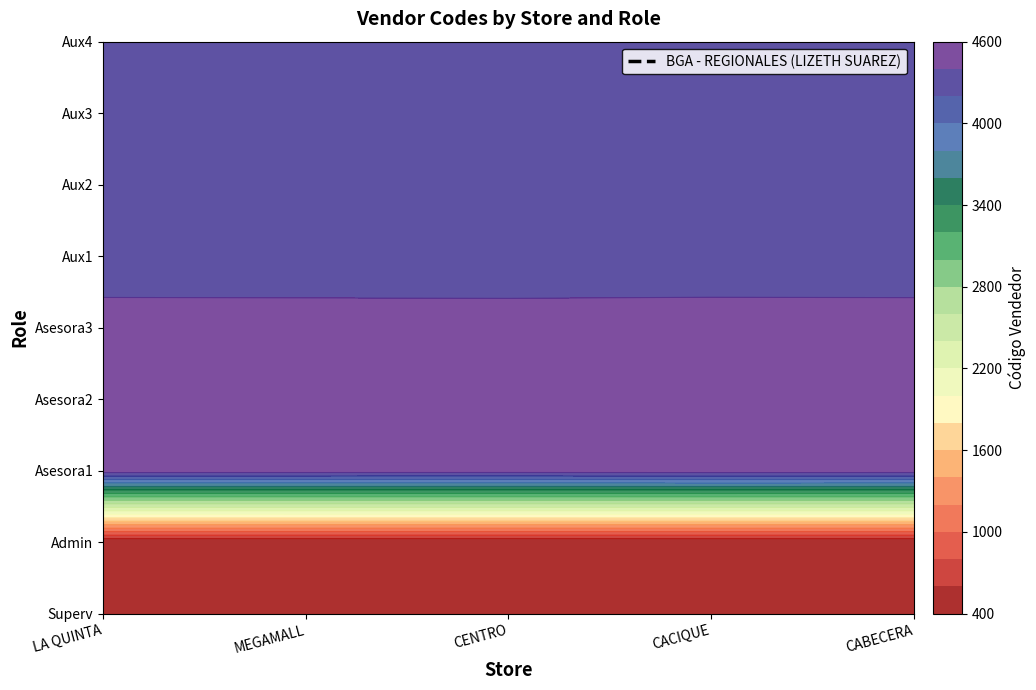

The value of MOMA CACIQUE at Admin is 406. True or false?

True